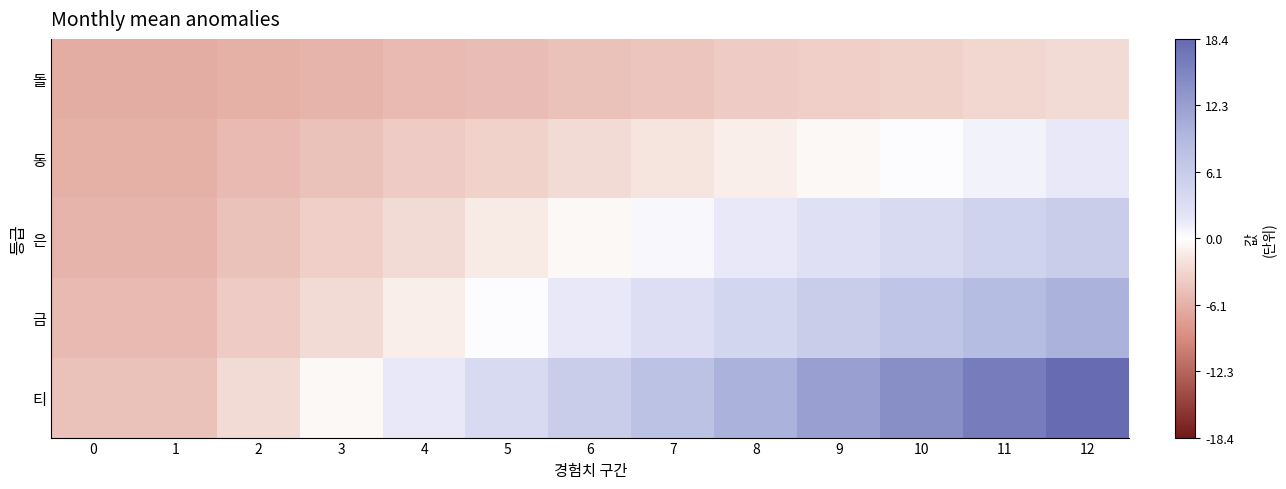

Reading left to right, transcribe all the data shown in this chart.

돌: 0=-6.5	1=-6.5	2=-6.1	3=-5.8	4=-5.4	5=-5.1	6=-4.7	7=-4.4	8=-4.0	9=-3.7	10=-3.3	11=-3.0	12=-2.6
동: 0=-6.1	1=-6.1	2=-5.4	3=-4.7	4=-4.0	5=-3.3	6=-2.6	7=-1.9	8=-1.2	9=-0.5	10=0.2	11=0.9	12=1.6
은: 0=-5.8	1=-5.8	2=-4.7	3=-3.7	4=-2.6	5=-1.6	6=-0.5	7=0.5	8=1.6	9=2.6	10=3.7	11=4.7	12=5.8
금: 0=-5.4	1=-5.4	2=-4.0	3=-2.6	4=-1.2	5=0.2	6=1.6	7=3.0	8=4.4	9=5.8	10=7.2	11=8.6	12=10.0
티: 0=-4.7	1=-4.7	2=-2.6	3=-0.5	4=1.6	5=3.7	6=5.8	7=7.9	8=10.0	9=12.1	10=14.2	11=16.3	12=18.4